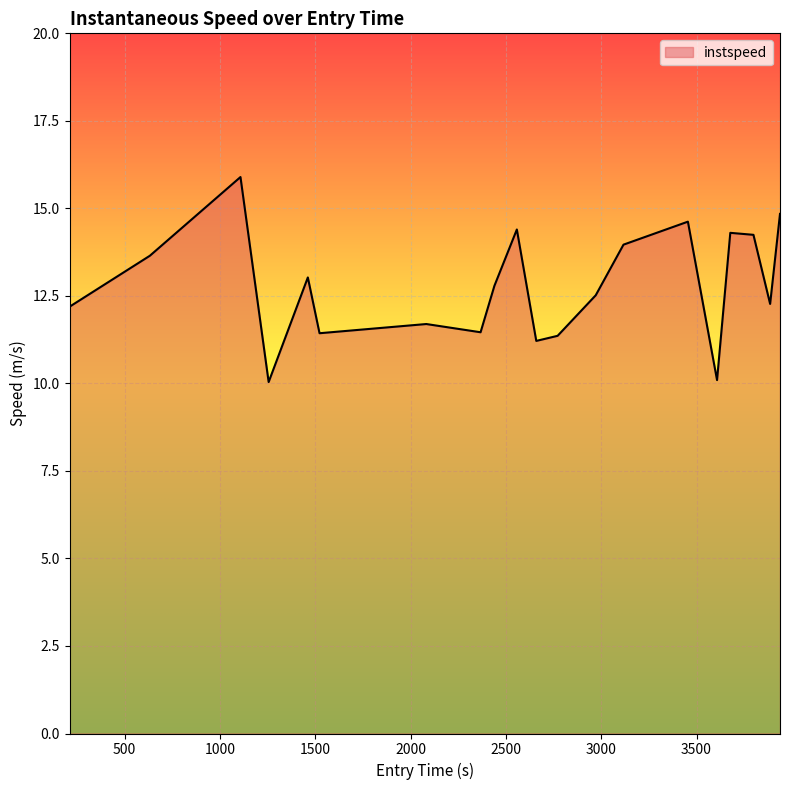

What is the minimum value shown in the chart?

10.0